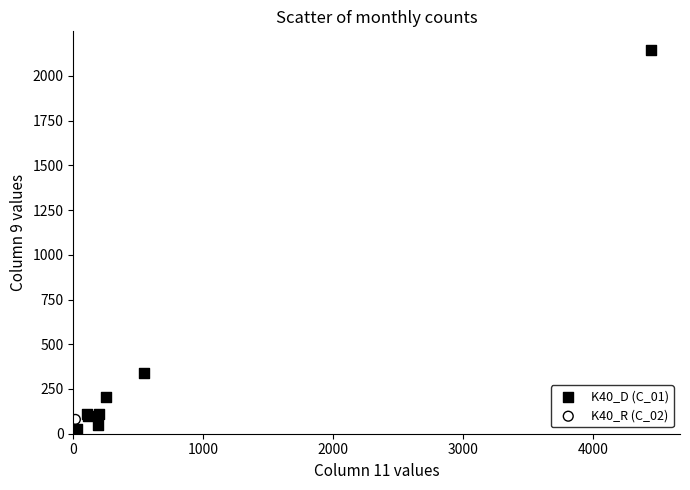

Which series contains the highest Y value?

K40_D (C_01)